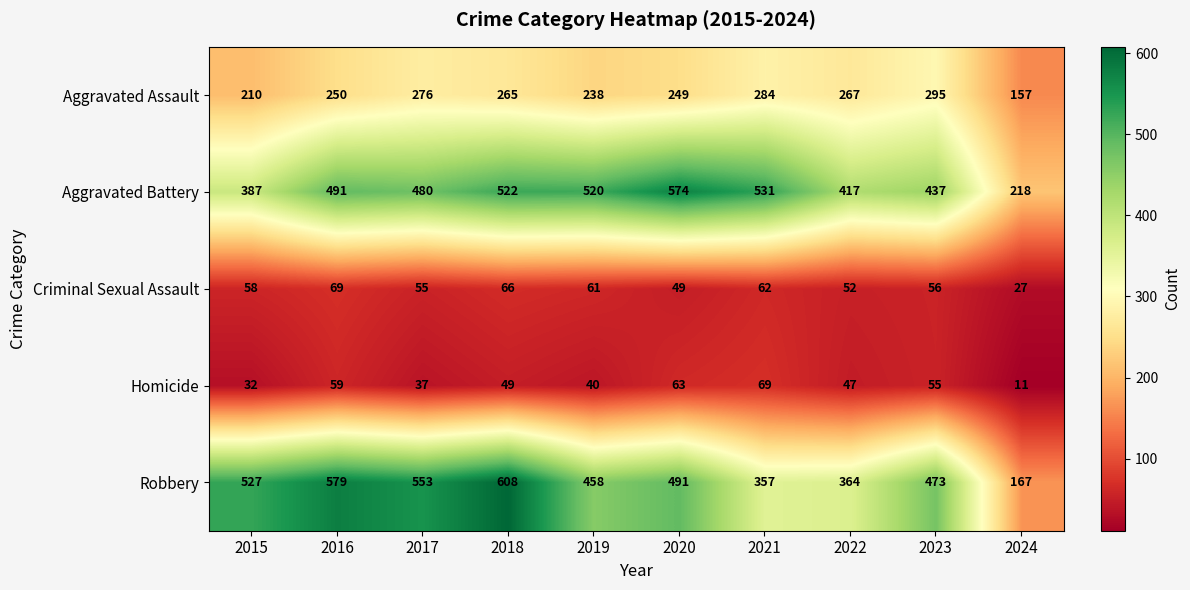

Which series has the largest range (max minus min)?

Robbery